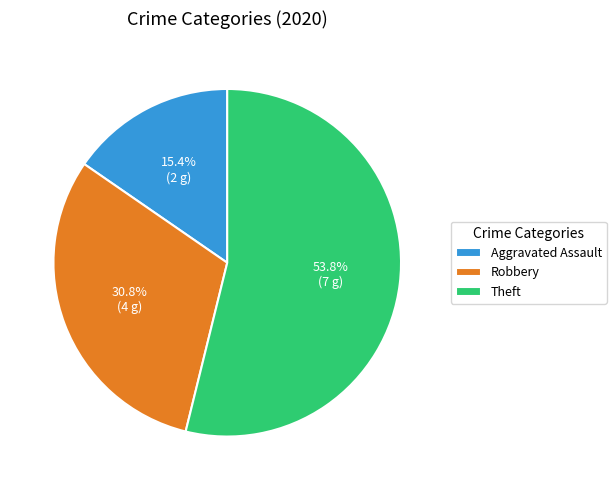

To the nearest percent, what percentage of the pie is Theft?

54%